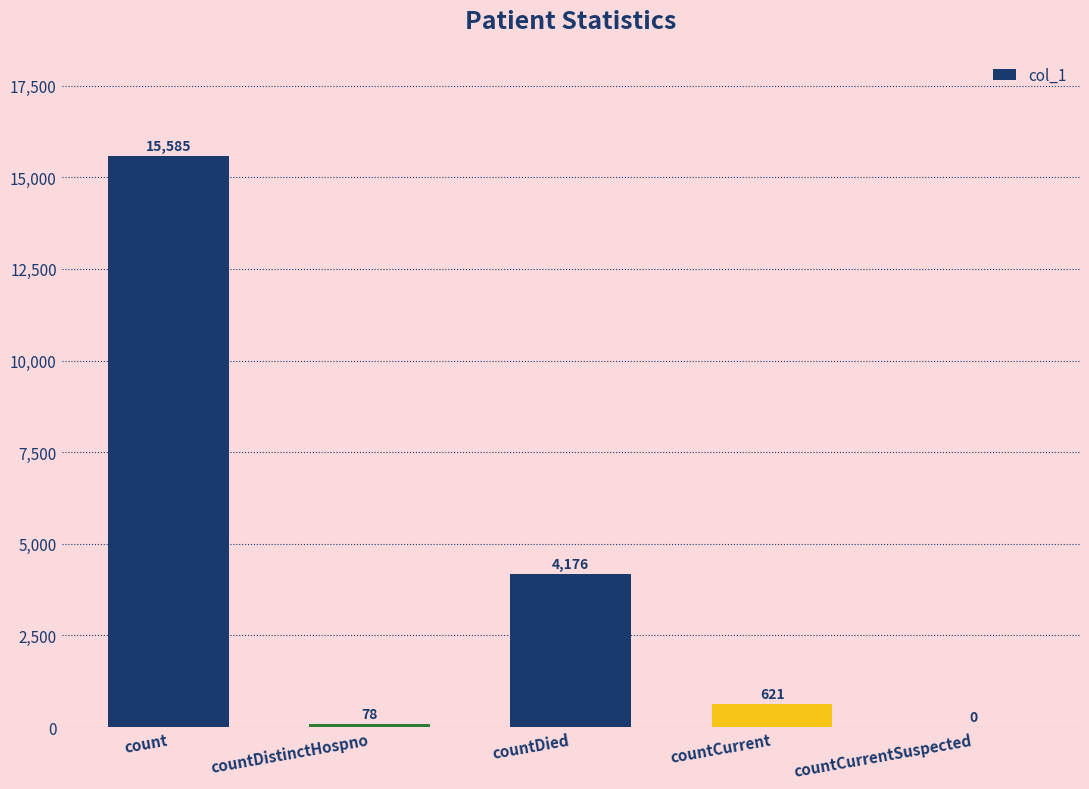

How many series are shown in this chart?

1